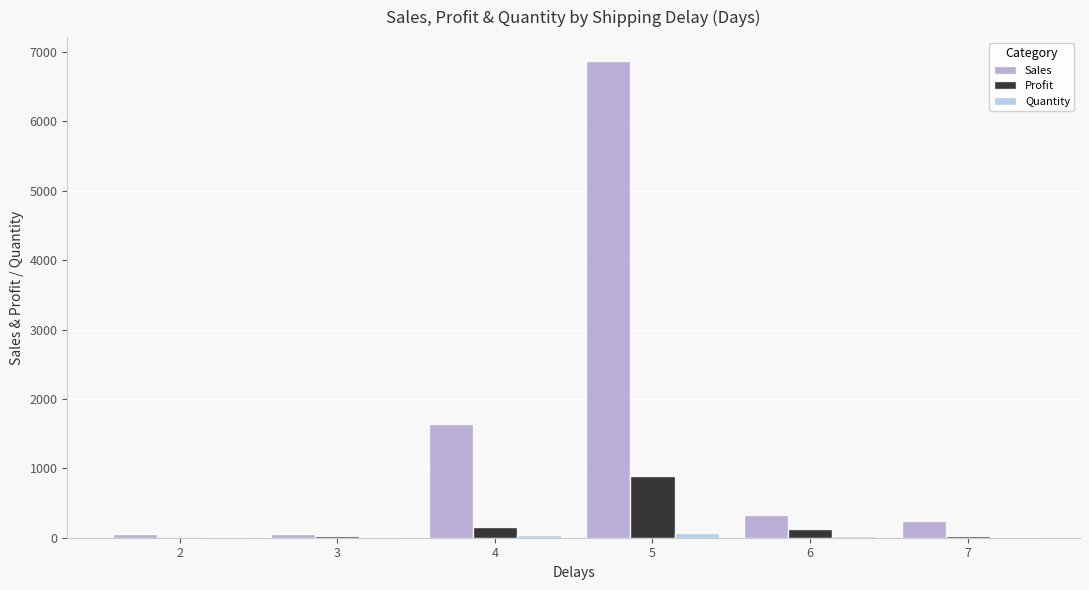

What is the maximum value for Sales?

6870.7